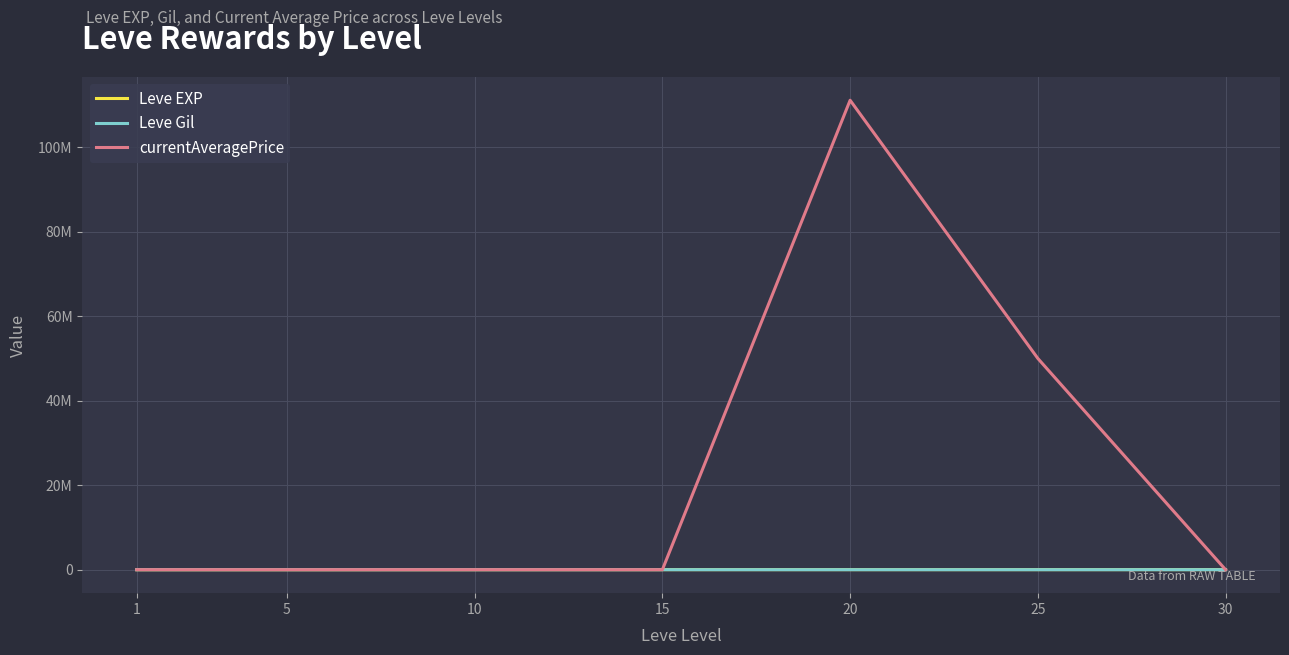

Does the chart display data point markers on the line(s)?

No